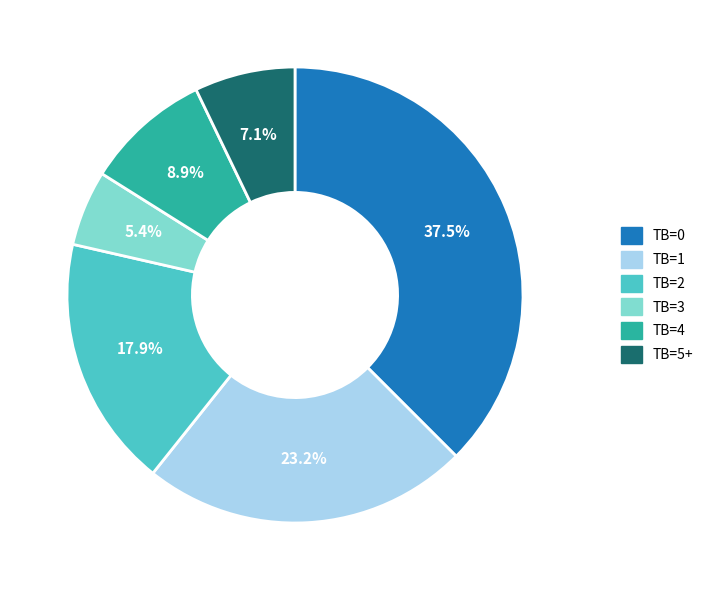

Which category has the smallest portion of the pie?

TB=3